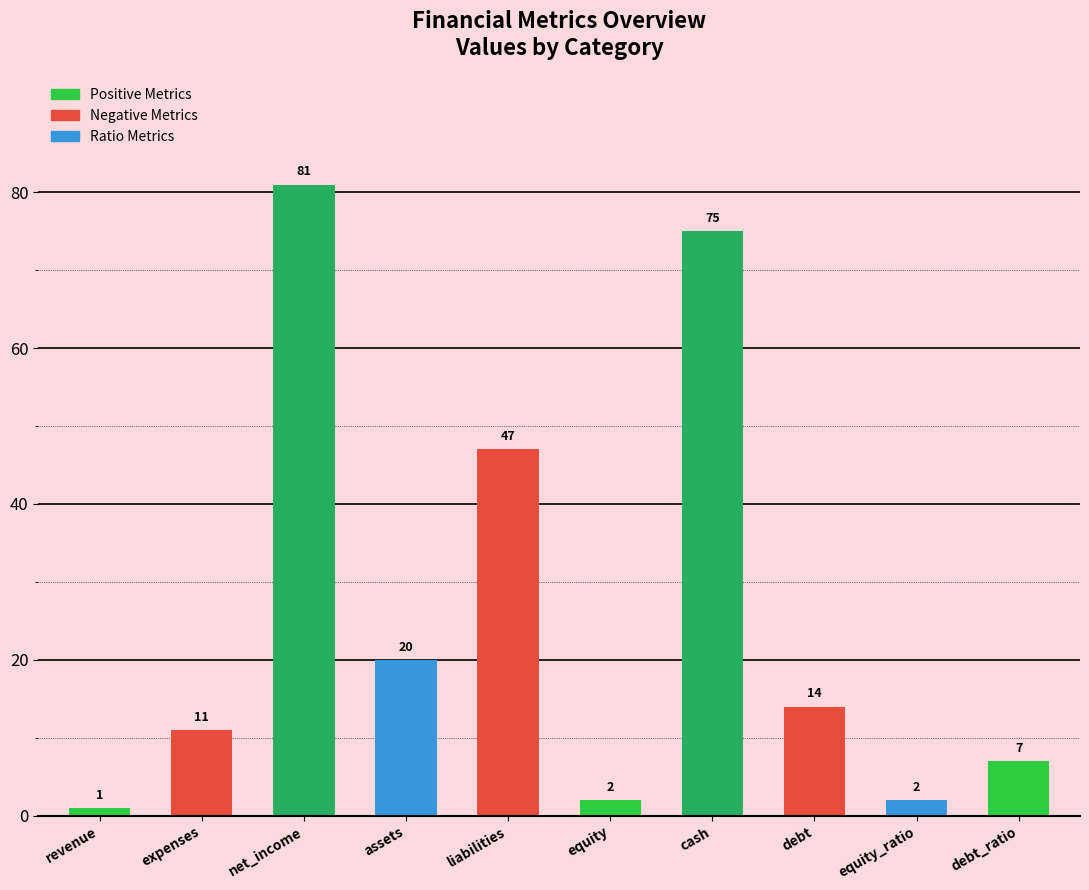

How many bars are there in total?

10